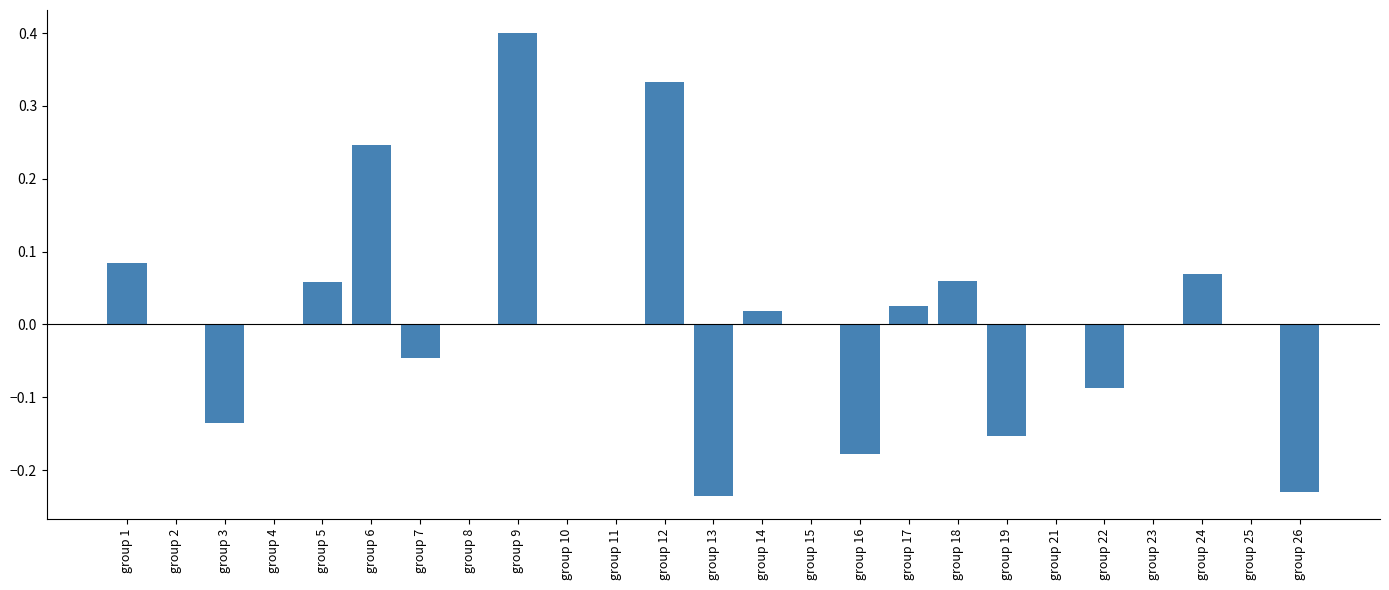

Which has a higher value, group 9 or group 4?

group 9